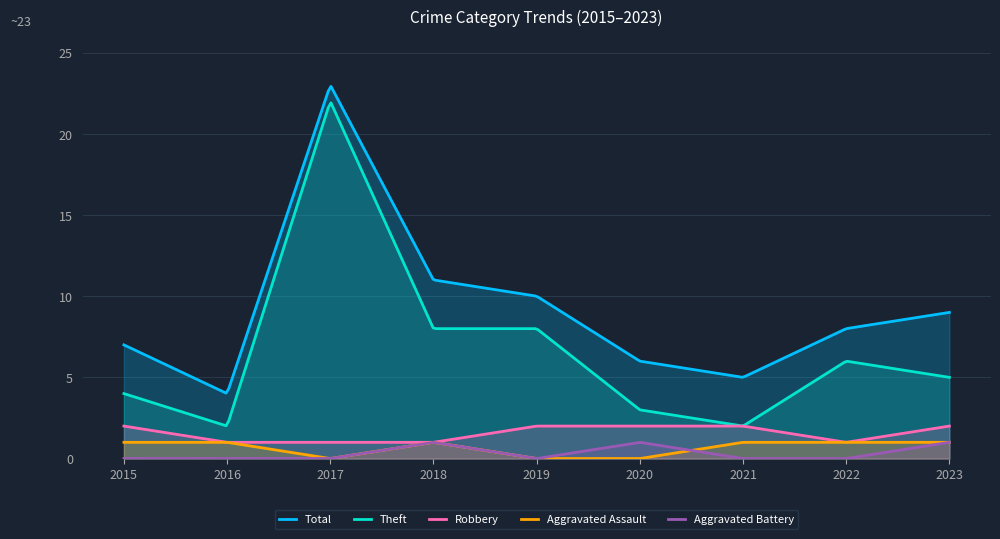

True or false: Robbery and Aggravated Battery intersect in this chart.

False